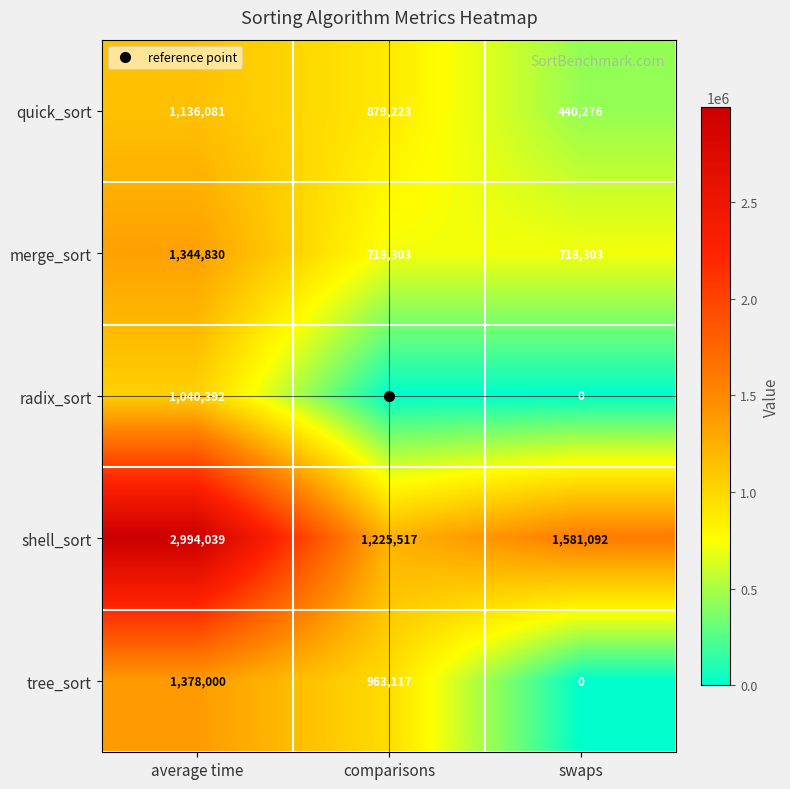

How many data points does each series have?

3